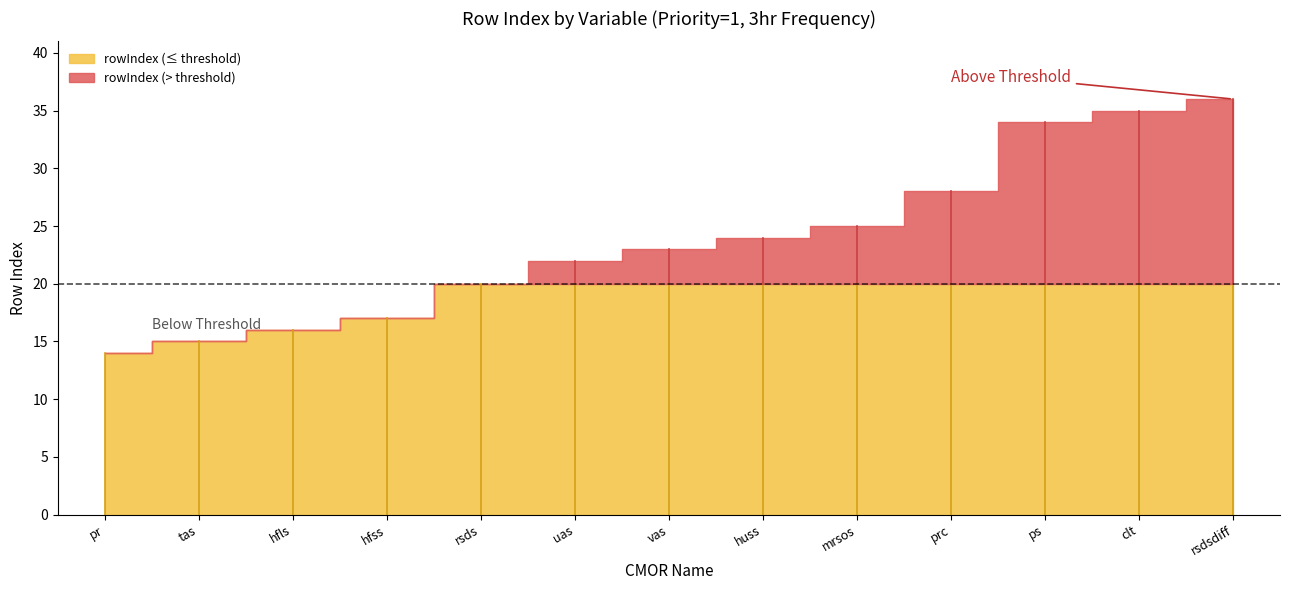

At which label does the data first exceed 23?

huss